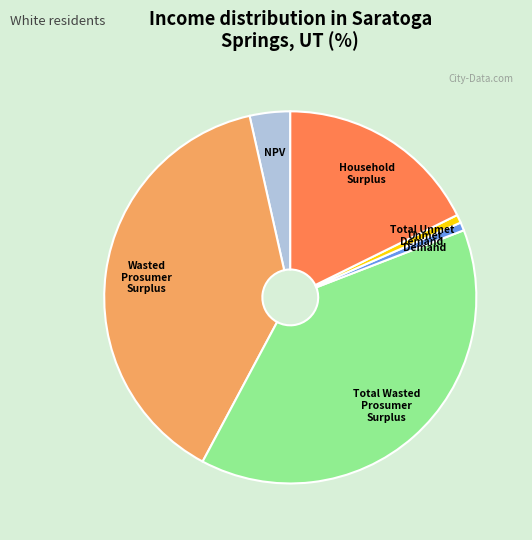

How many segments does this pie chart have?

6